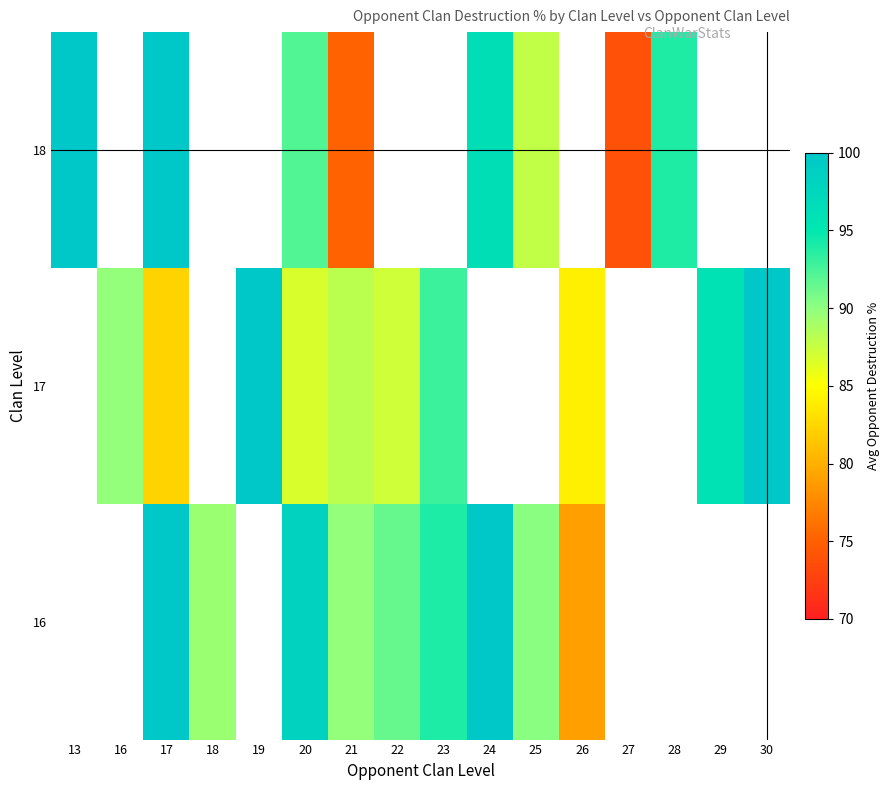

How many values in 17 are above zero?

10